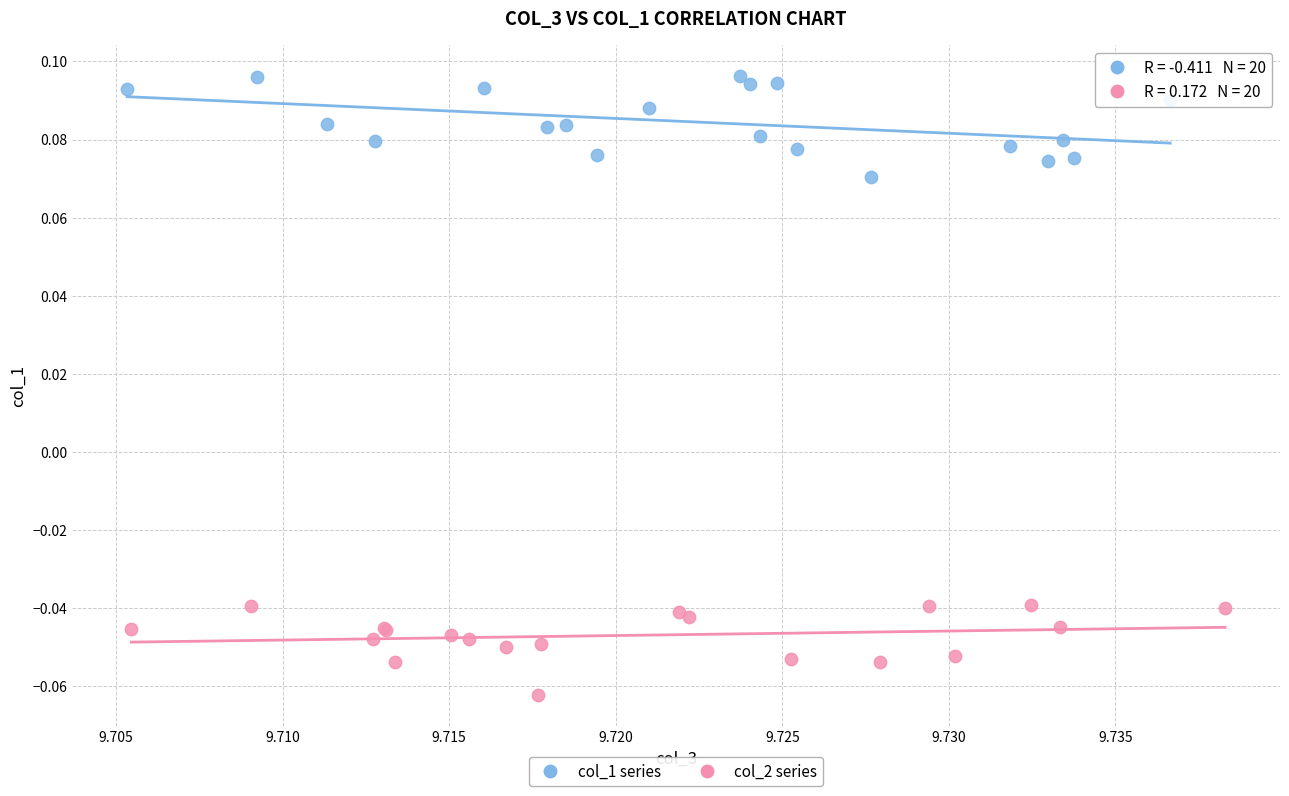

Which series reaches the minimum Y coordinate?

col_2 series